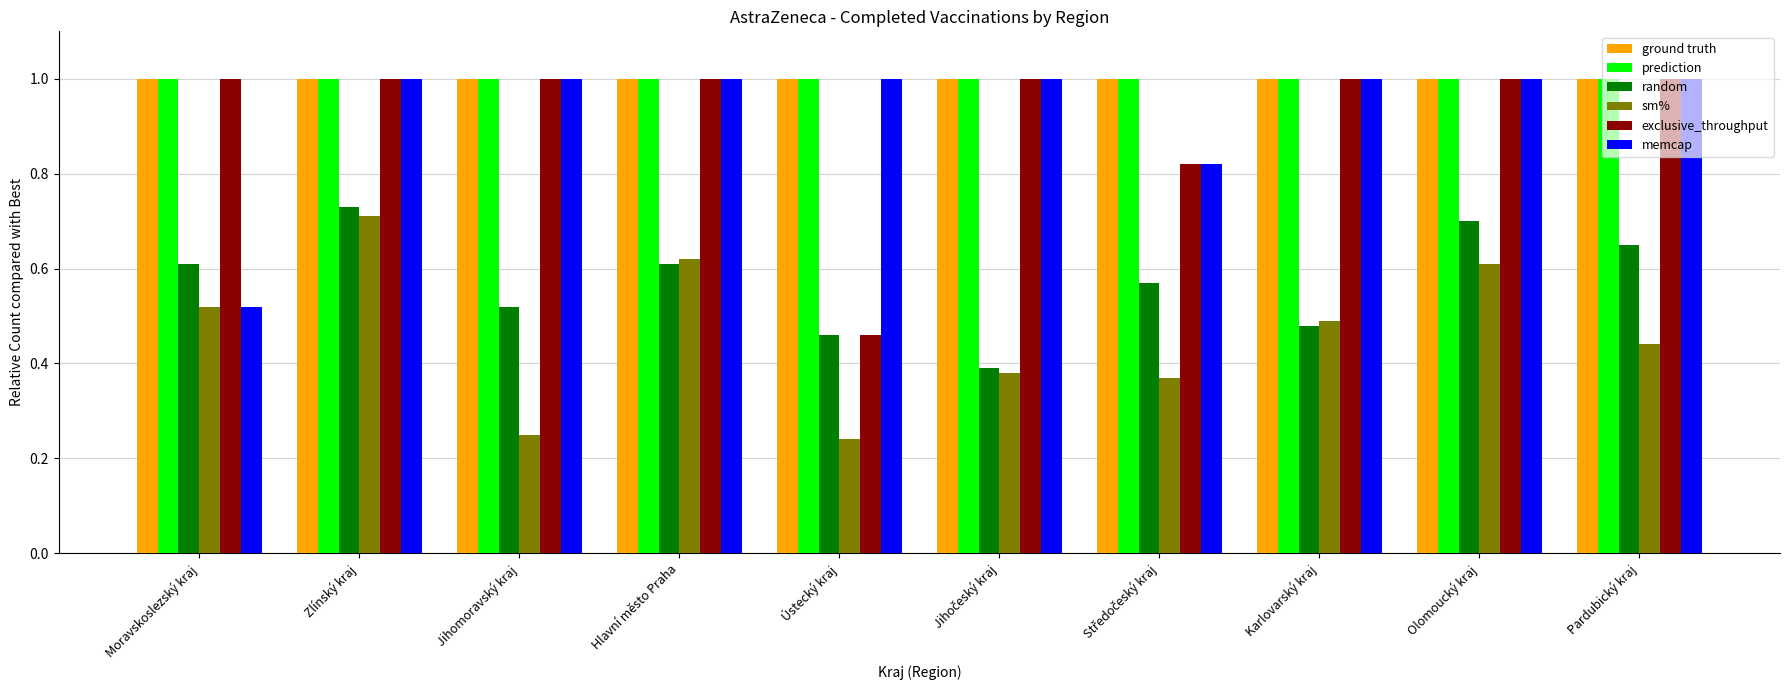

How many series are shown in this chart?

6